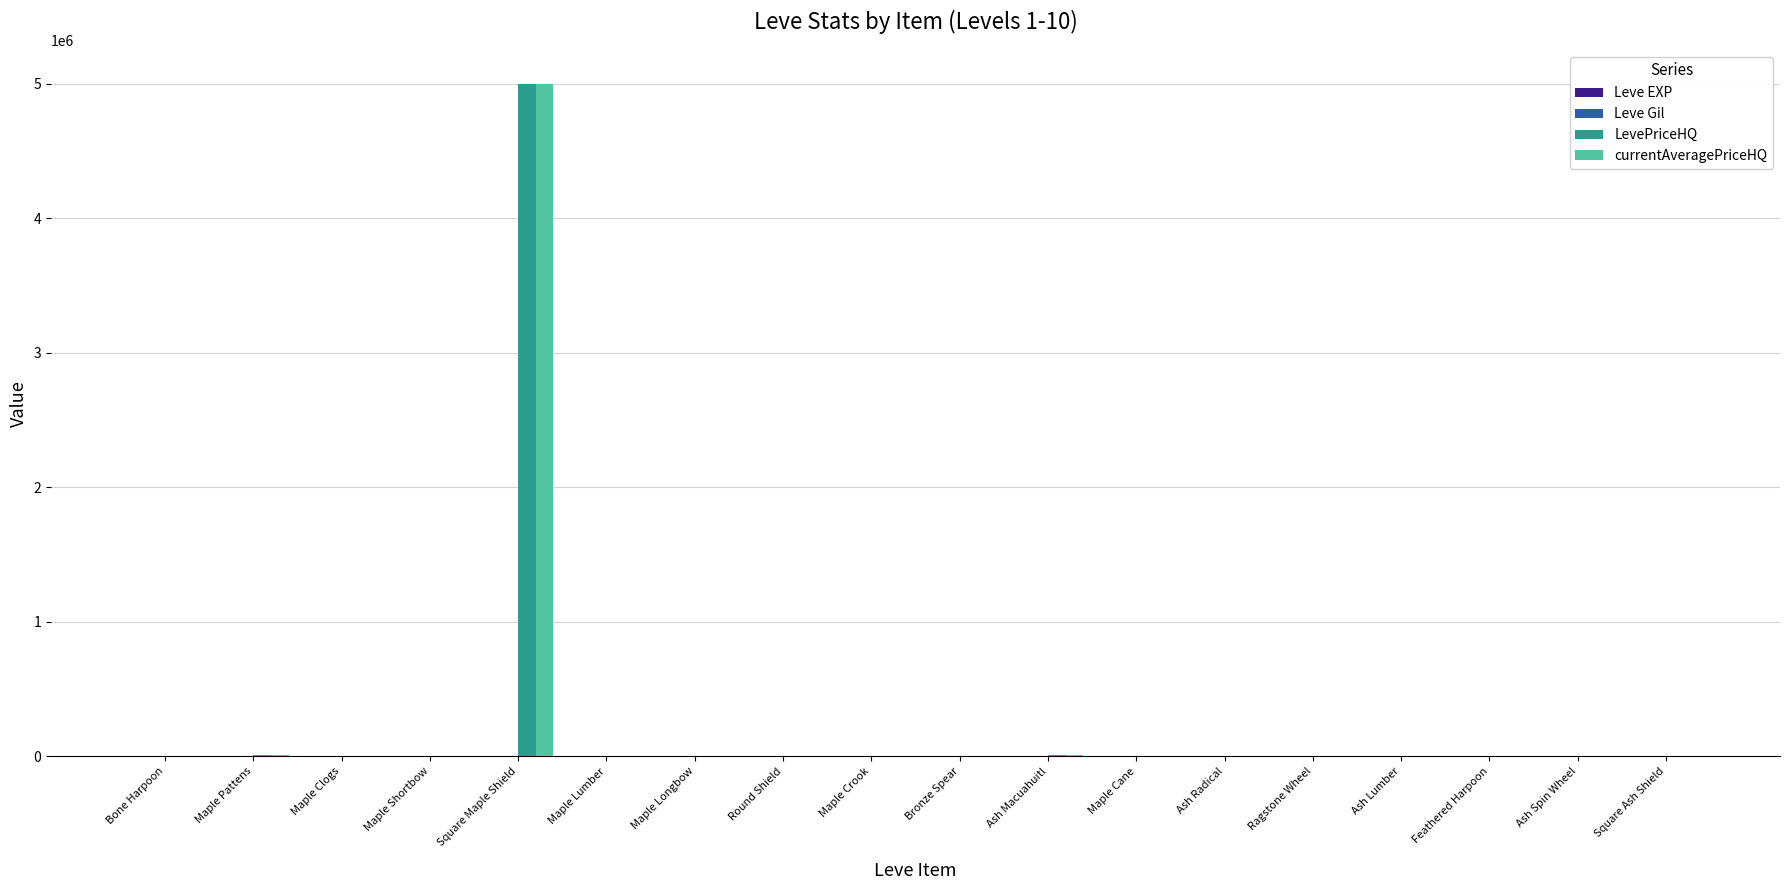

What is the total value across all series at Maple Longbow?

114